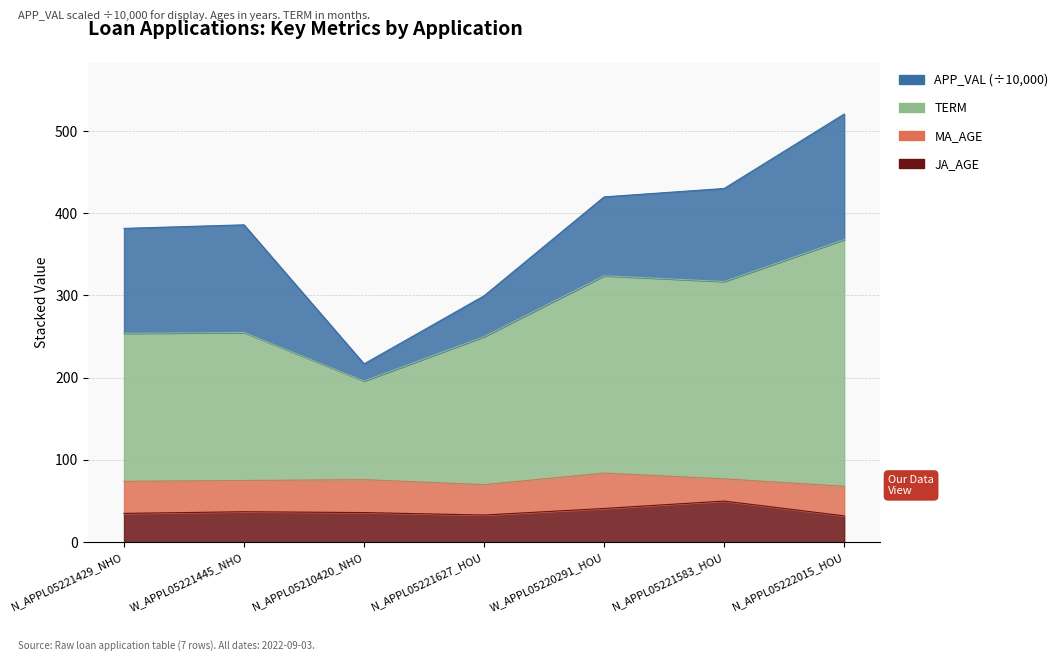

What is the difference between the maximum and minimum values in the JA_AGE series?

18